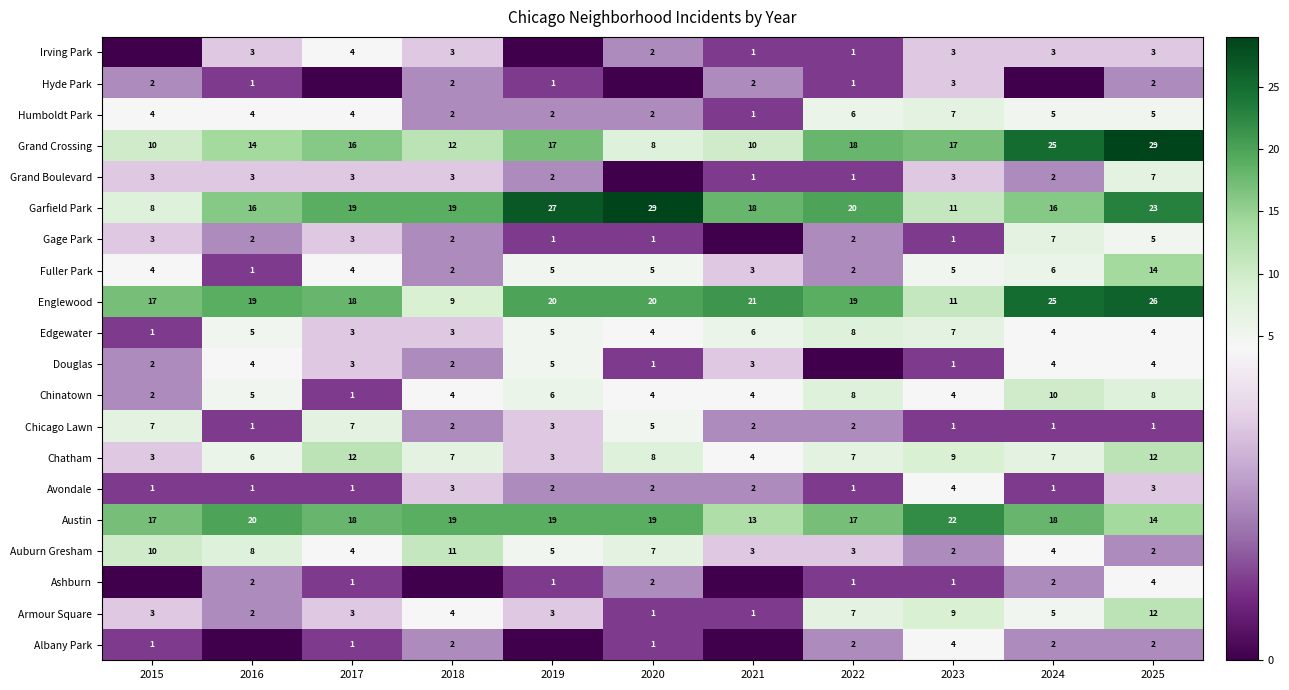

What is the sum of the Fuller Park values at 2018 and 2020?

7